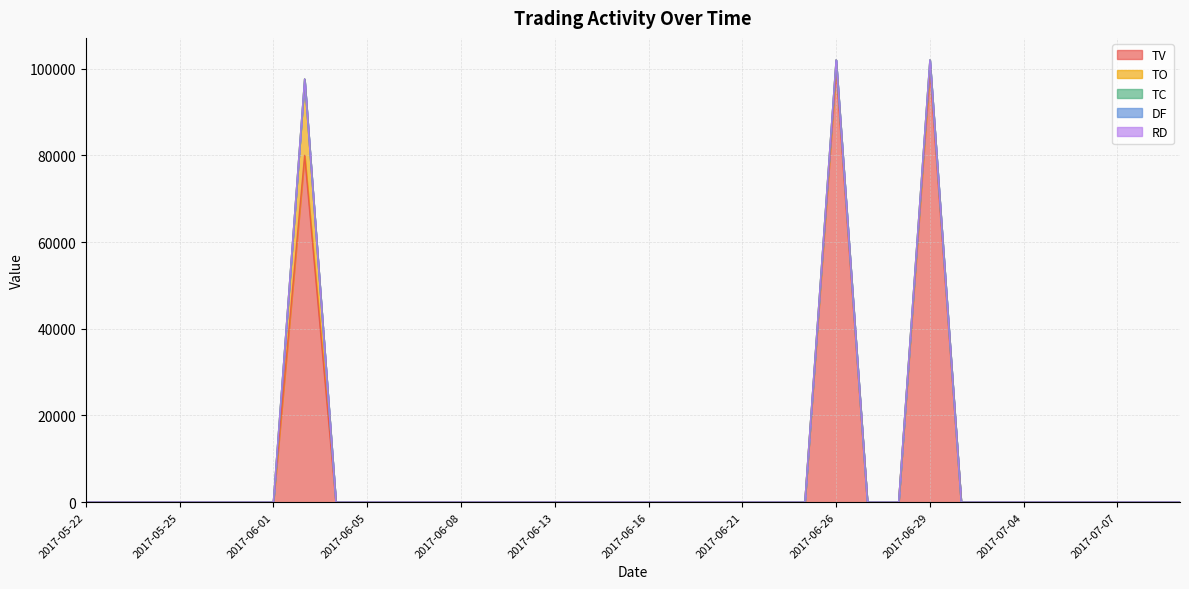

Which has a higher value, 2017-05-23 or 2017-05-31?

2017-05-23